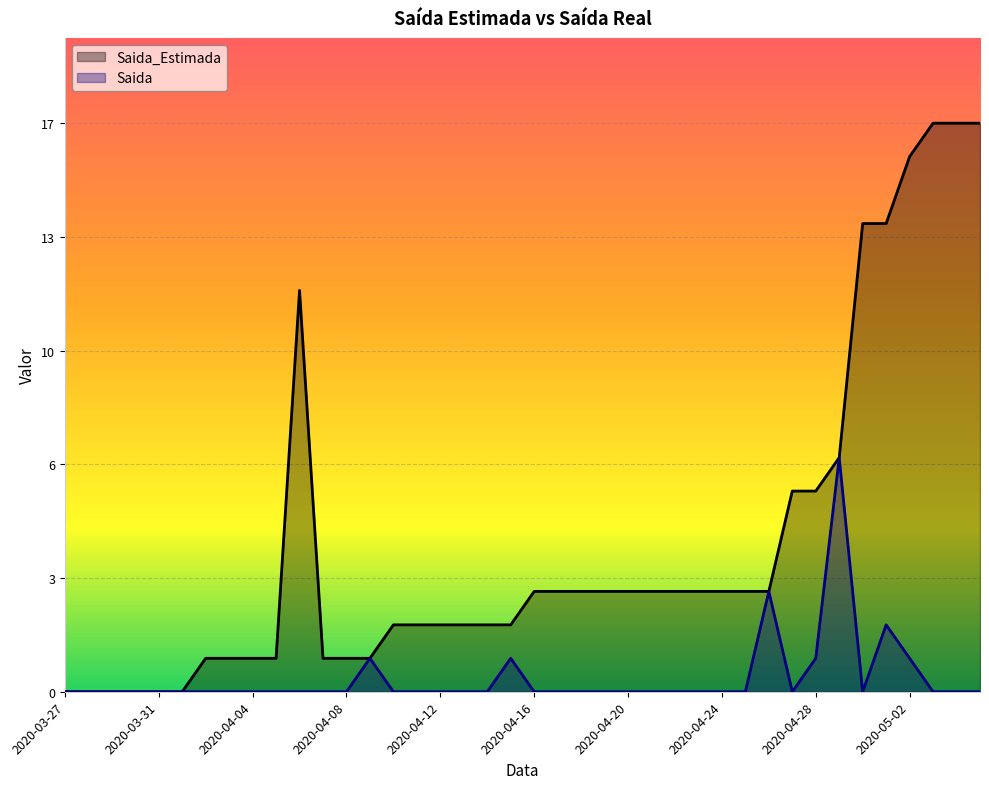

How many lines are shown in the chart?

2